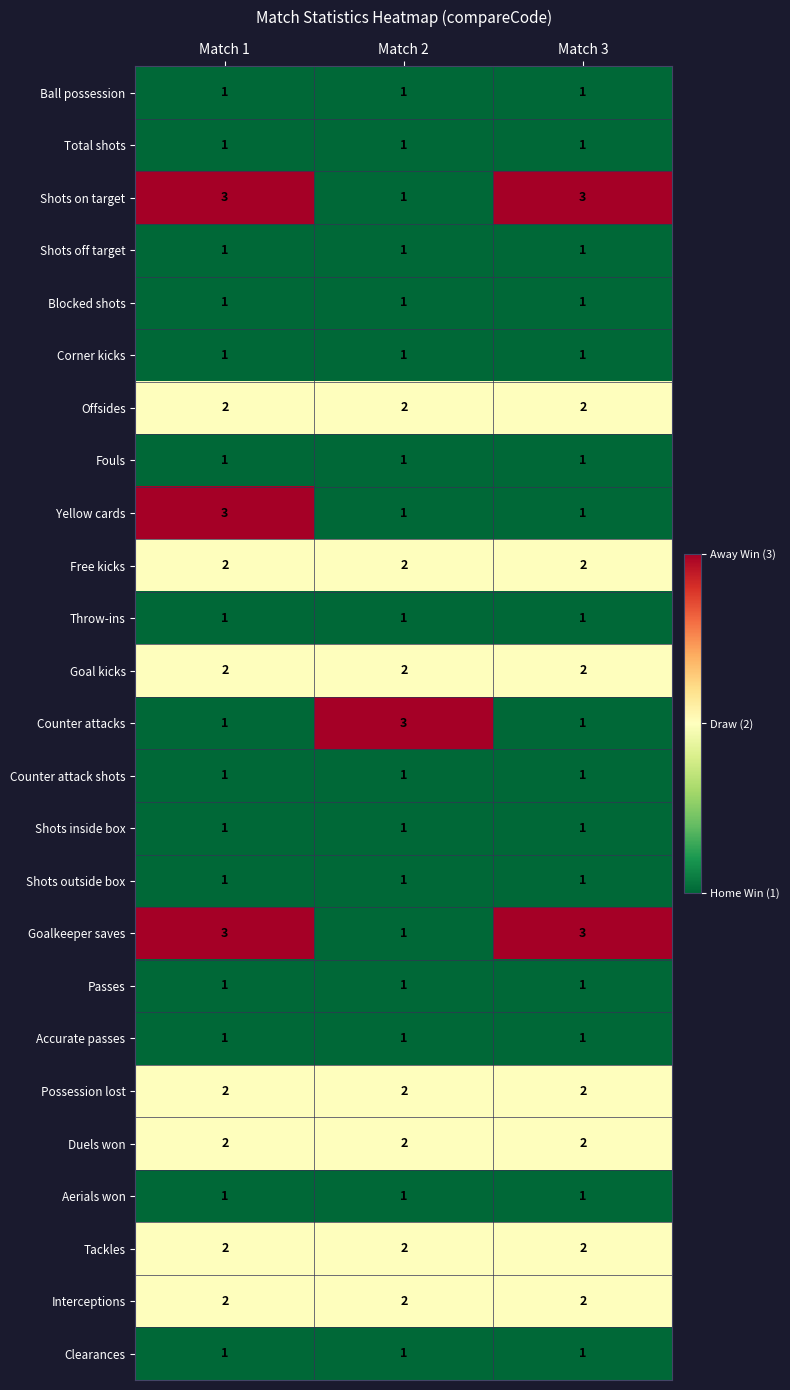

What is the total value across all series at Match 2?

34